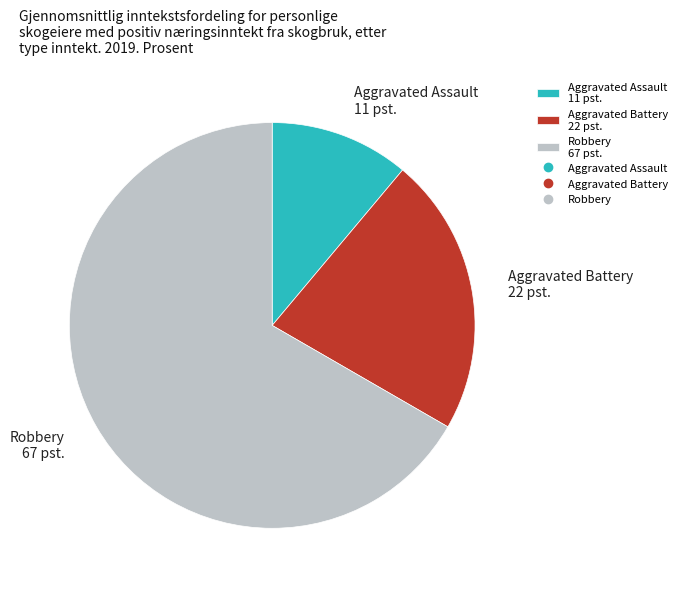

True or false: Aggravated Assault 11 pst. accounts for 11% of the total.

True